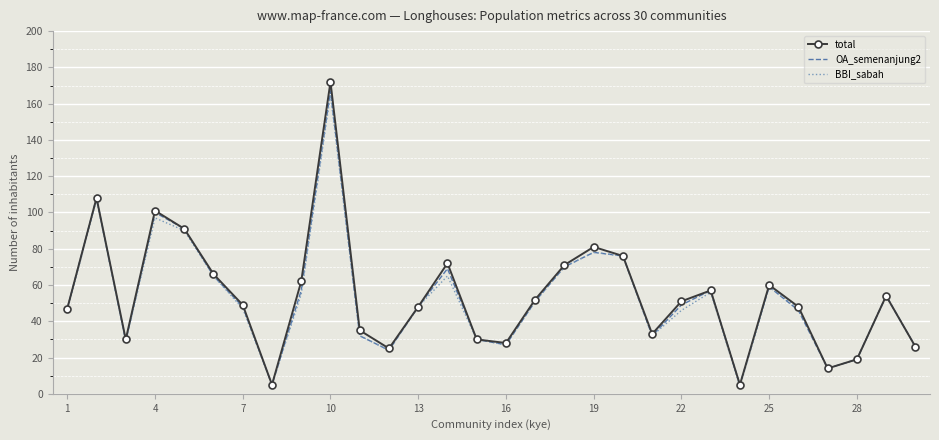

What is the minimum value for OA_semenanjung2?

5